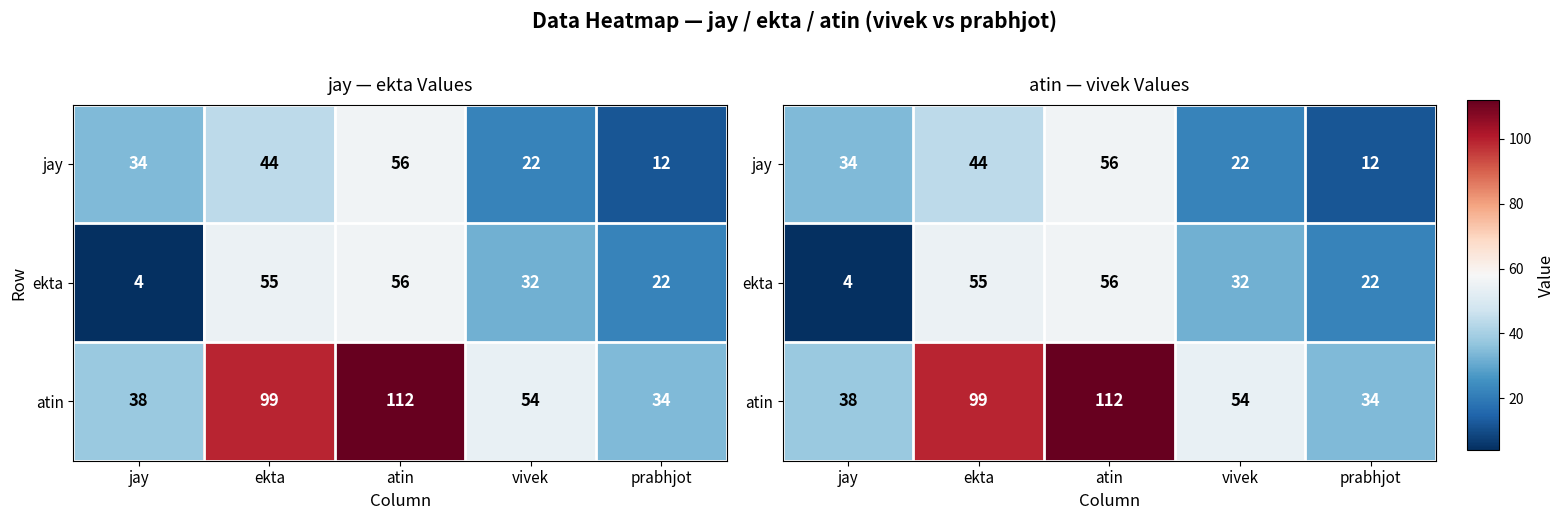

Which series has the largest range (max minus min)?

atin